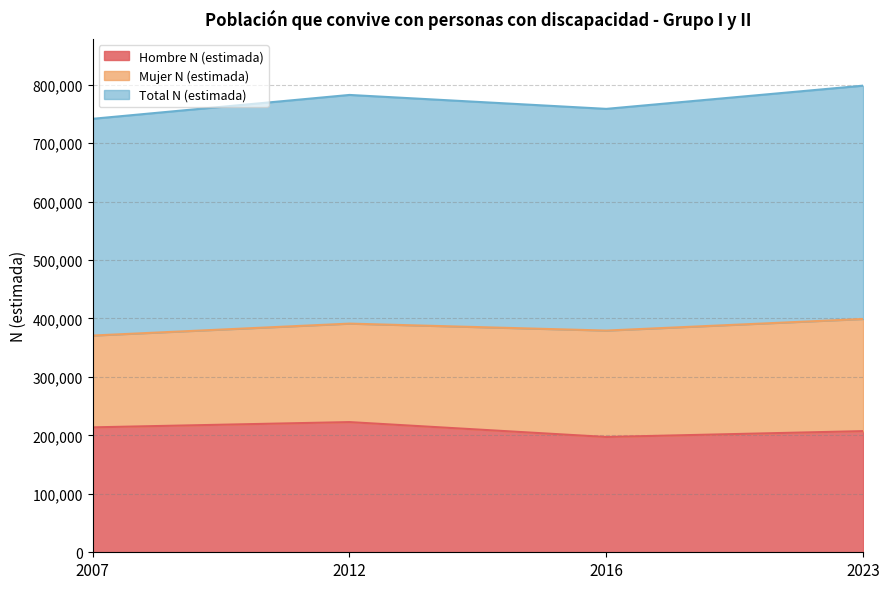

The value of Total N (estimada) at 2007 is 741569. True or false?

True